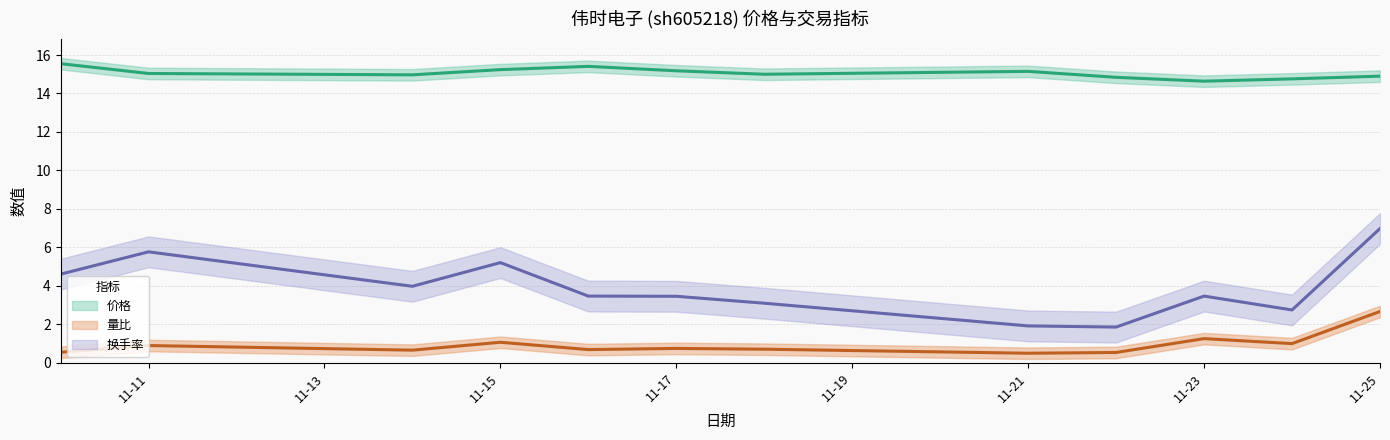

Where is 换手率 nearest to the value 4?

2022-11-14